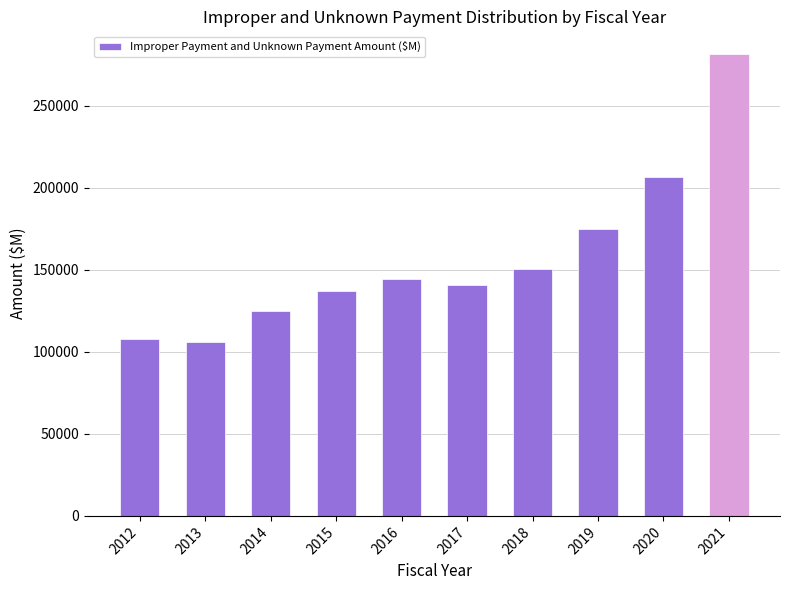

How many values are below 144412?

5